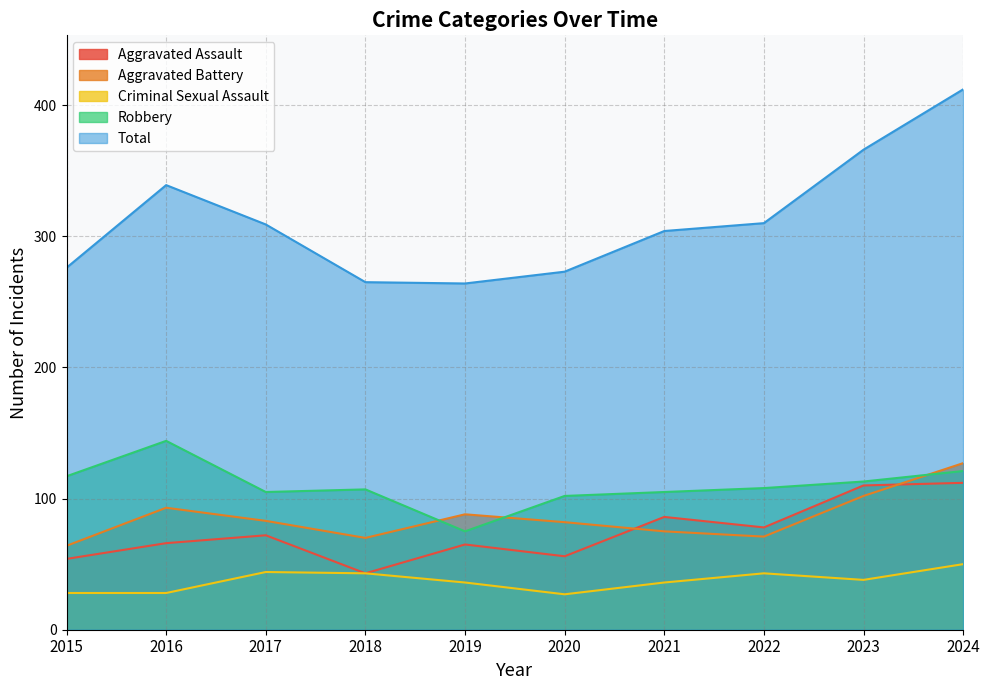

How many interior local valleys does the Aggravated Battery series have?

2